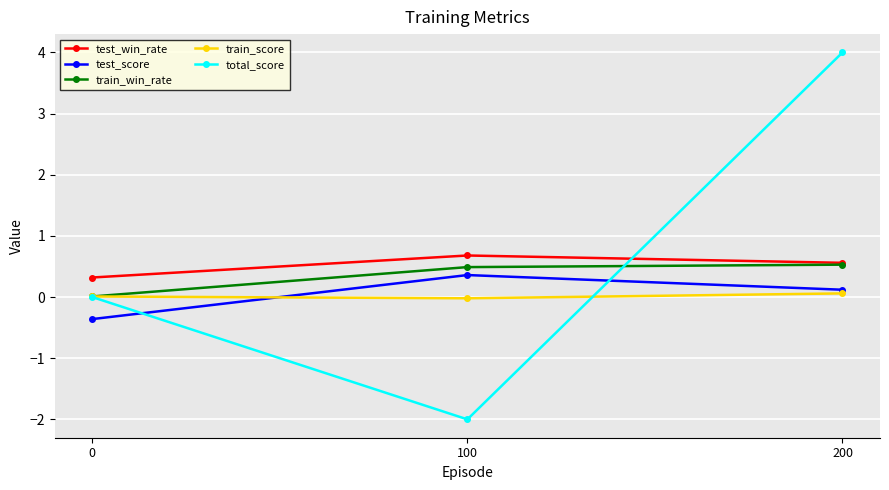

True or false: test_win_rate has a value of 0.6 at 0.

False